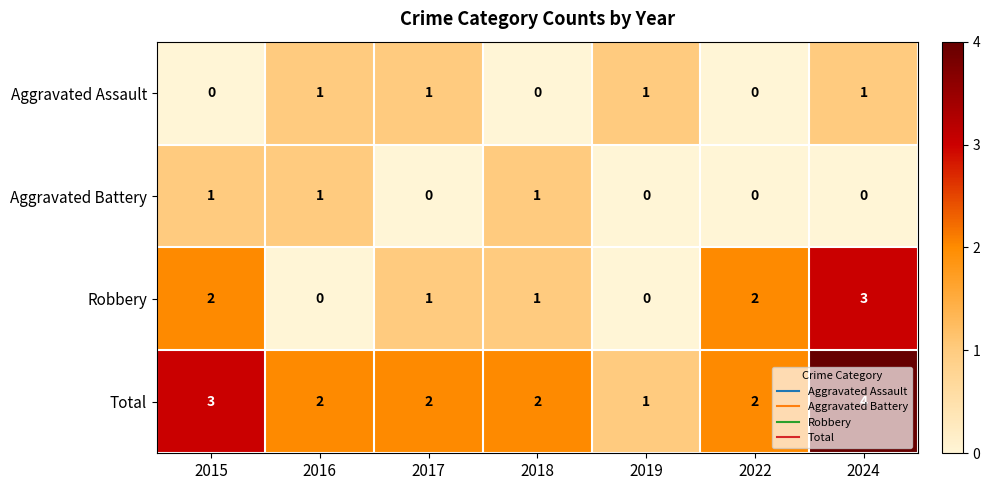

Is the value of Aggravated Assault at 2019 greater than the value of Robbery at 2019?

Yes